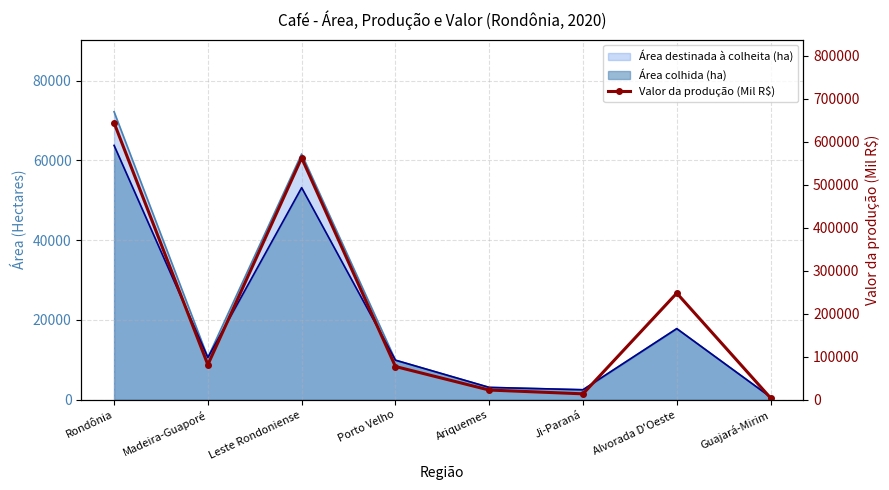

Where is the first local maximum?

Leste Rondoniense